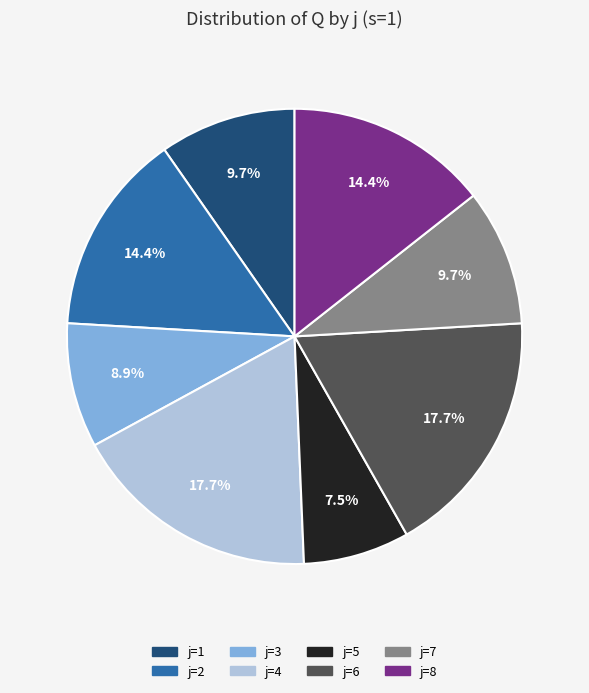

Count the number of slices in the pie.

8